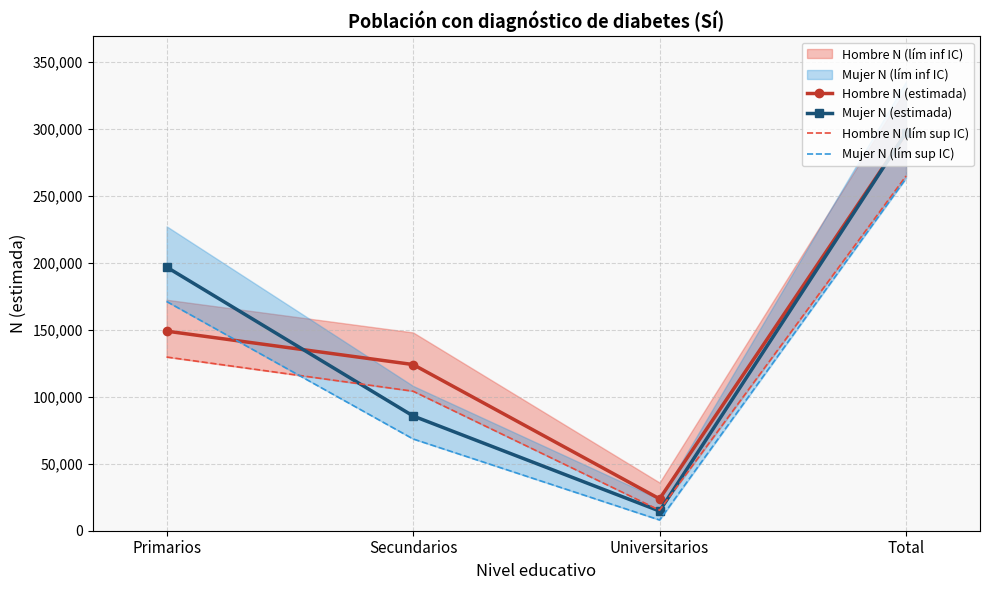

Reading left to right, what are all the values shown in this chart?

Hombre N (estimada): Primarios=148991	Secundarios=124053	Universitarios=23805	Total=296849
Mujer N (estimada): Primarios=196813	Secundarios=85672	Universitarios=14694	Total=297179
Hombre N (lím sup IC): Primarios=129665	Secundarios=104154	Universitarios=15314	Total=264826
Mujer N (lím sup IC): Primarios=171145	Secundarios=68517	Universitarios=8021	Total=263034